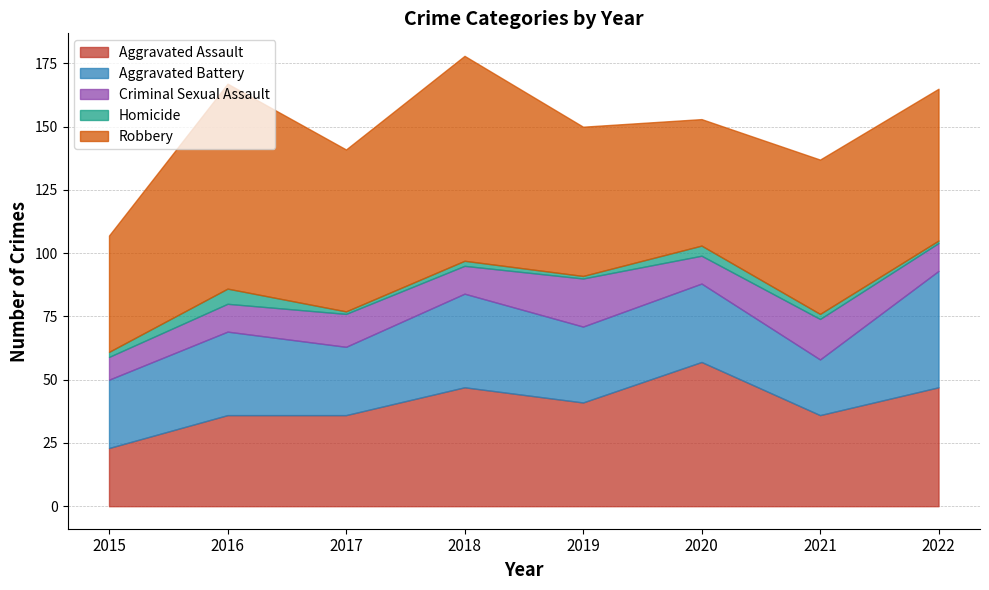

At which category is the sum across all series the highest?

2018